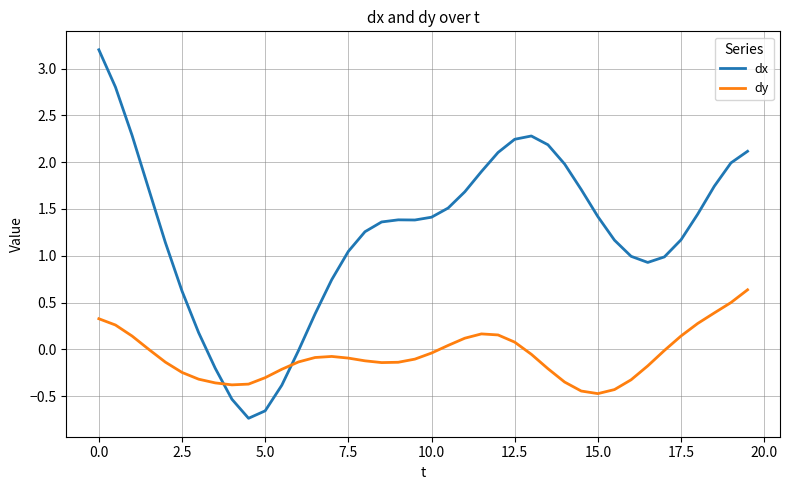

Is this an area chart (filled region under the line)?

No